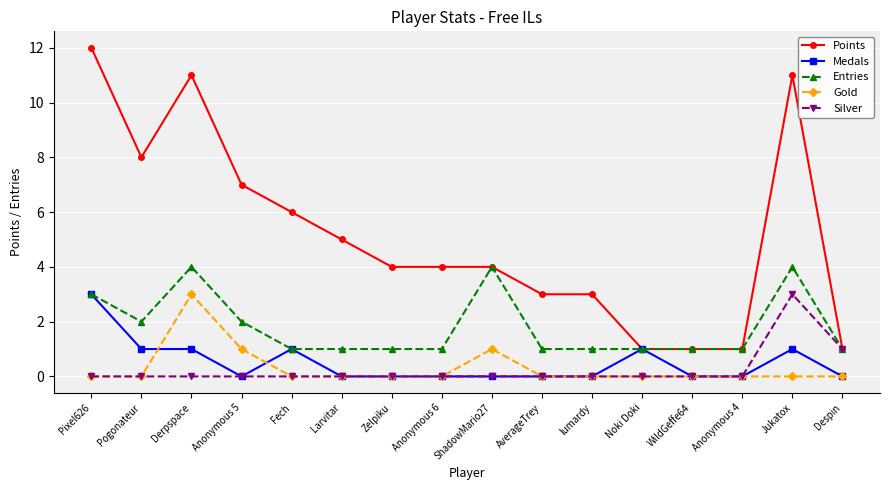

Reading right to left, what are all the values shown in this chart?

Points: 1	11	1	1	1	3	3	4	4	4	5	6	7	11	8	12
Medals: 0	1	0	0	1	0	0	0	0	0	0	1	0	1	1	3
Entries: 1	4	1	1	1	1	1	4	1	1	1	1	2	4	2	3
Gold: 0	0	0	0	0	0	0	1	0	0	0	0	1	3	0	0
Silver: 1	3	0	0	0	0	0	0	0	0	0	0	0	0	0	0